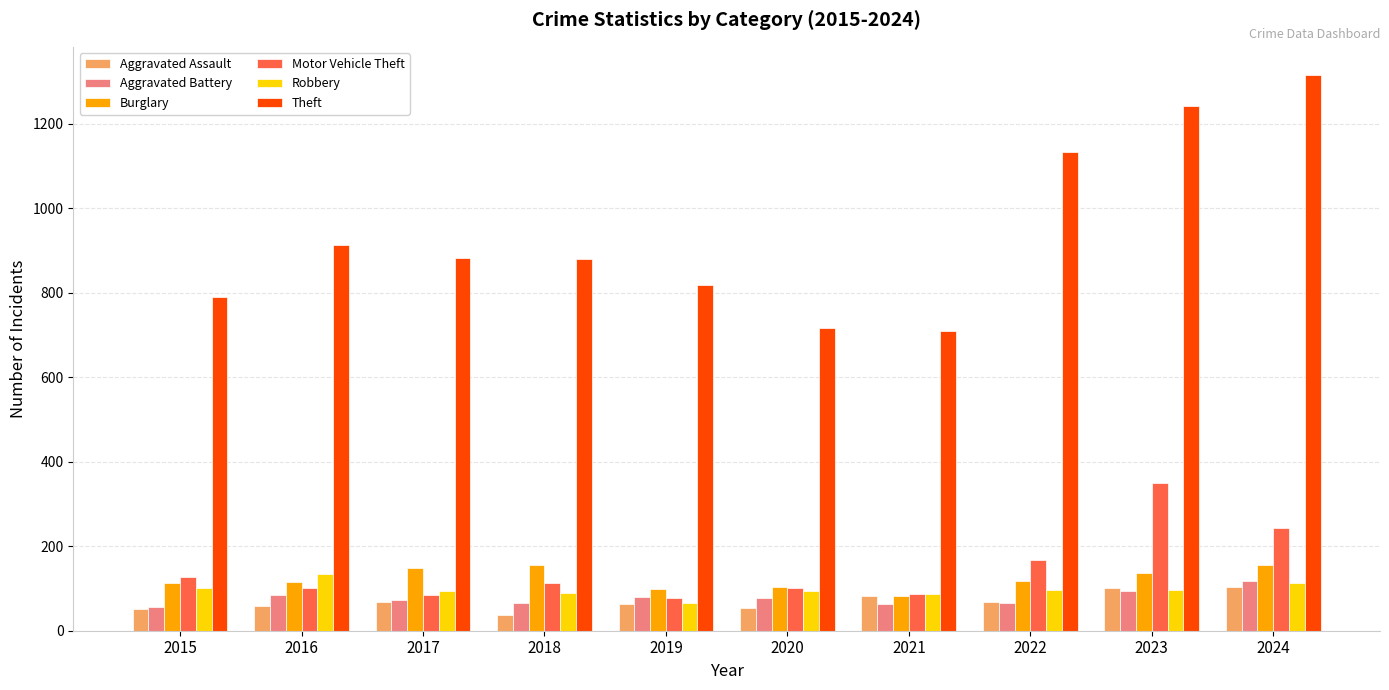

The value of Motor Vehicle Theft at 2015 is 58. True or false?

False